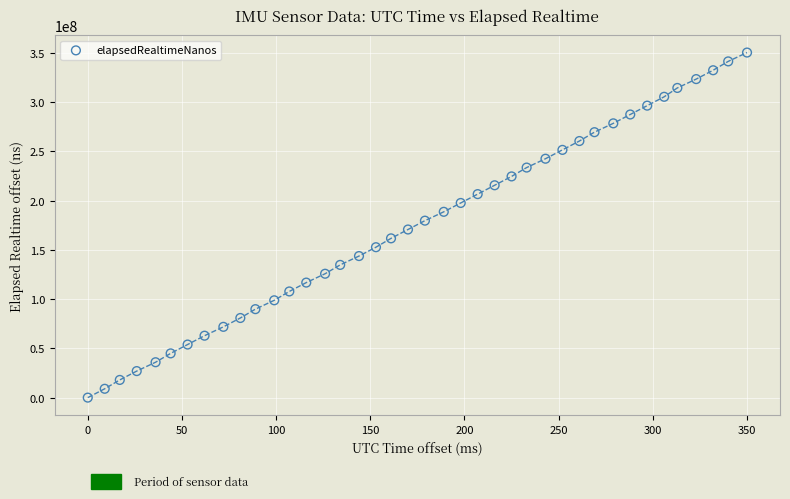

What is the range of Y values (max minus min)?

350222961